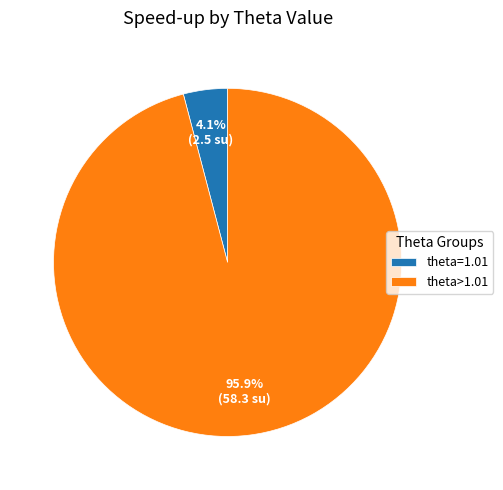

Which category accounts for the majority?

theta>1.01